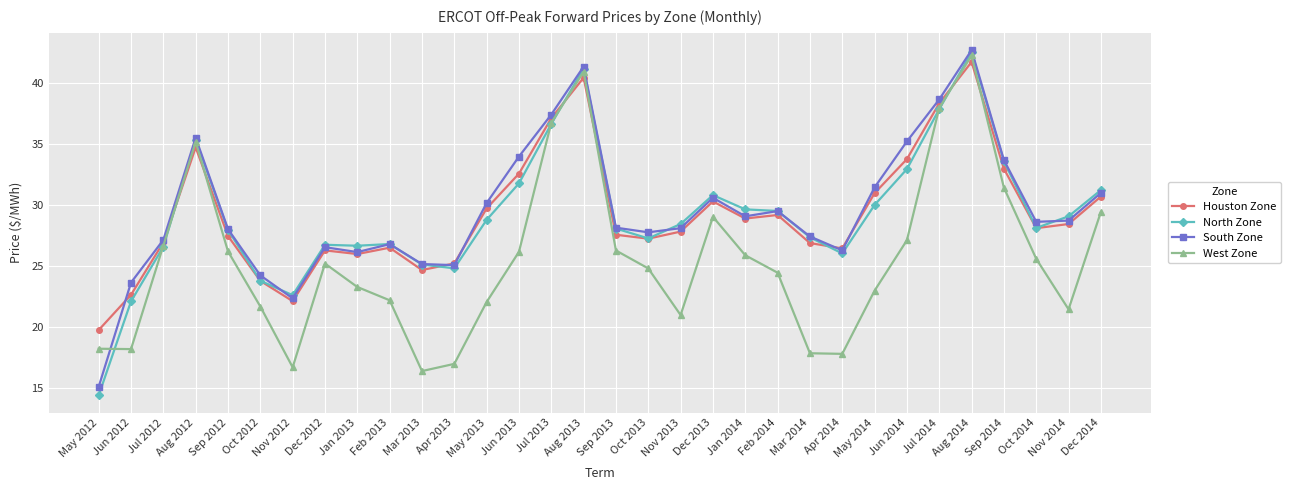

How many lines are shown in the chart?

4